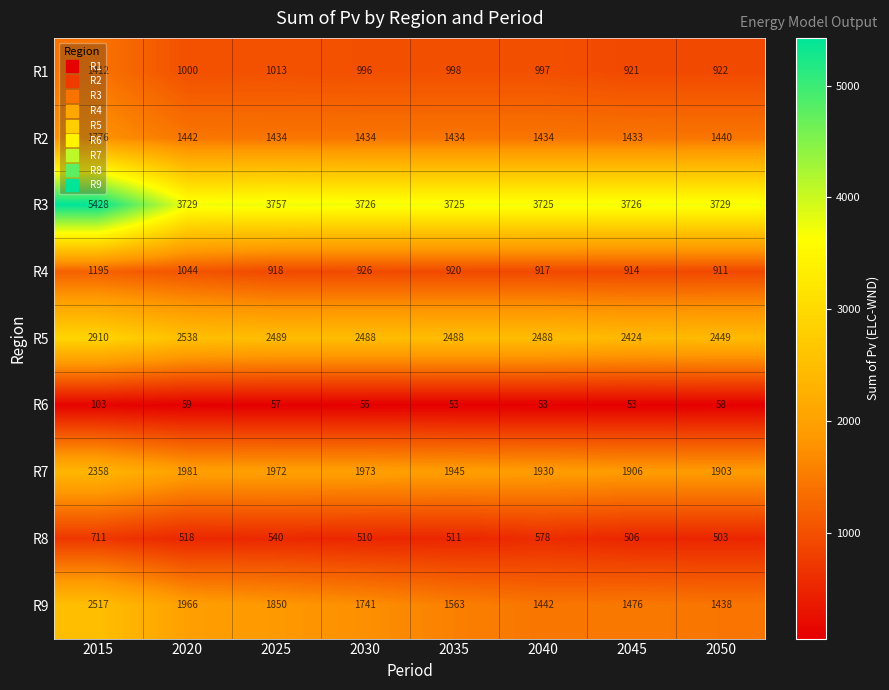

At how many categories does at least one series exceed 2664?

8